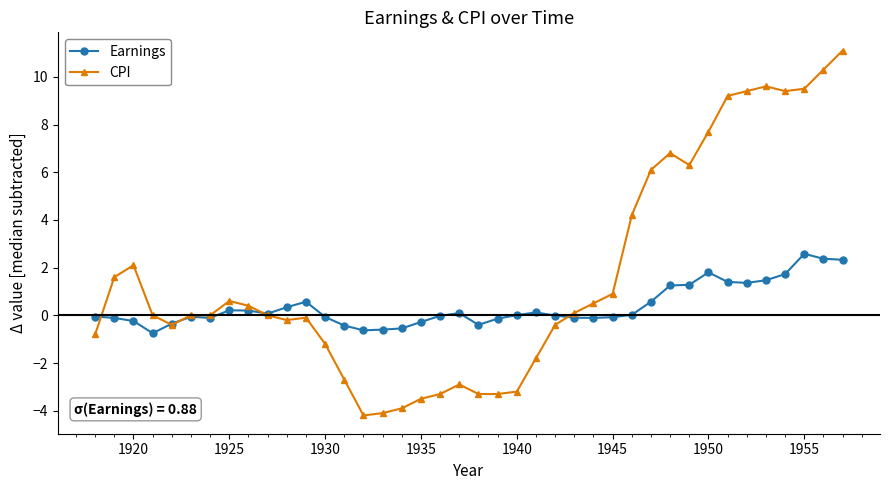

Does the chart have visible grid lines?

No